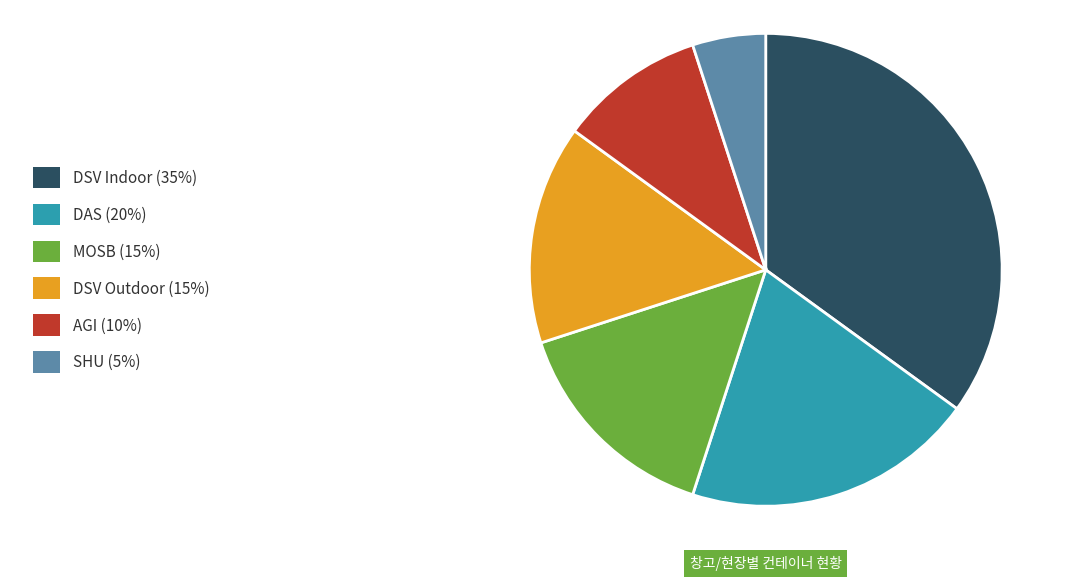

Is there any slice that represents more than half of the pie?

No